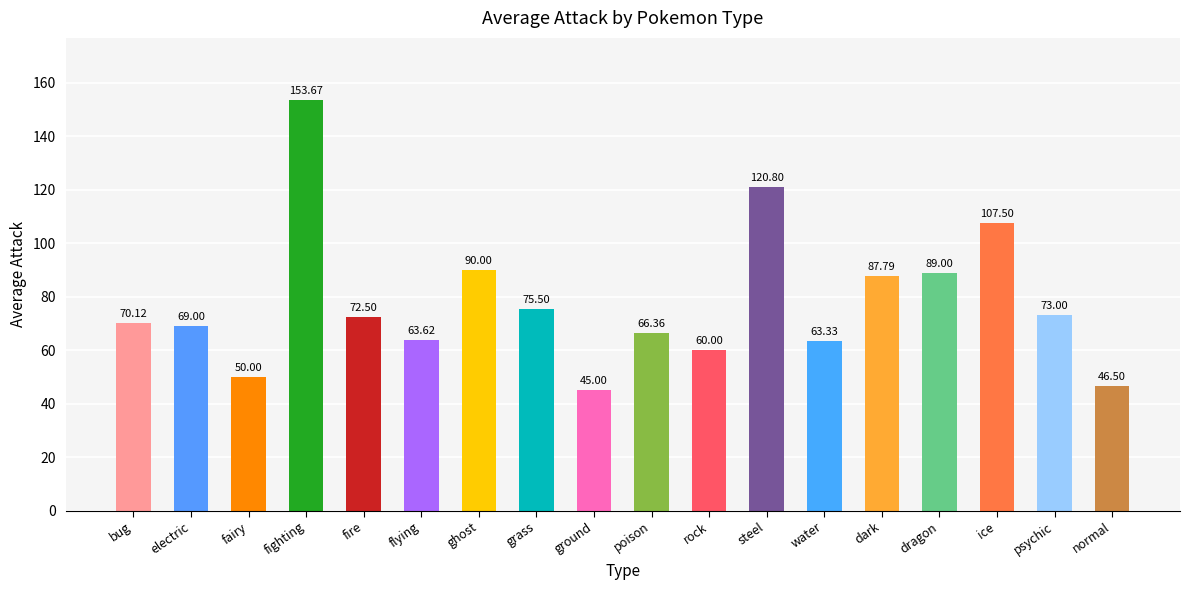

Which label corresponds to the largest value in the chart?

fighting